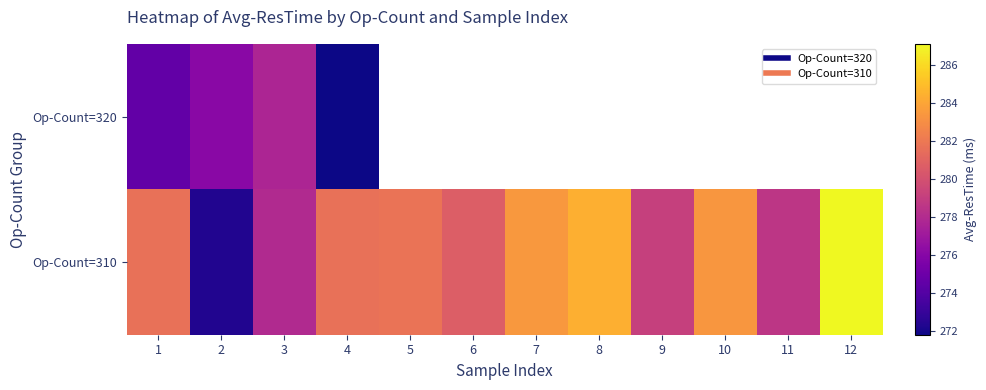

At which category does the chart reach its minimum across all series?

4